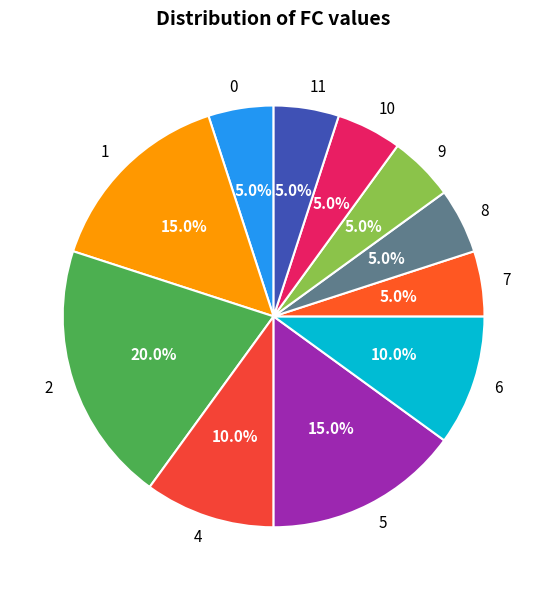

How much of the chart is everything except 6?

90.0%